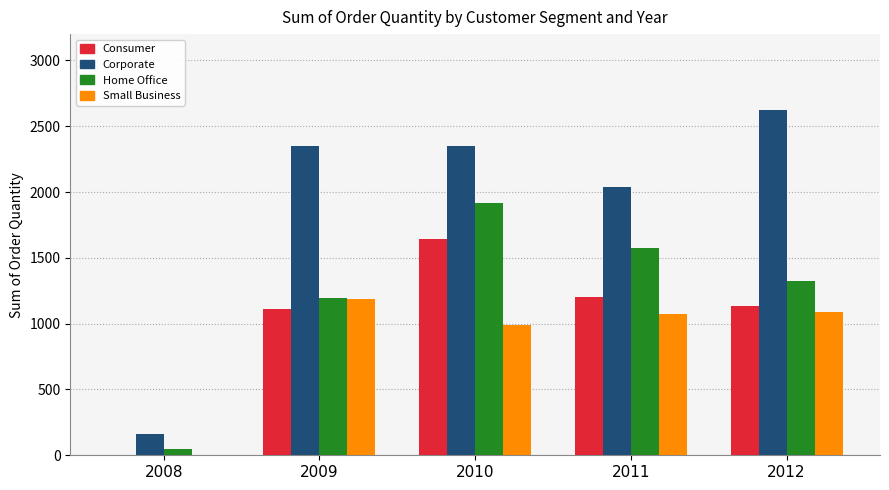

Count the number of categories in the chart.

5